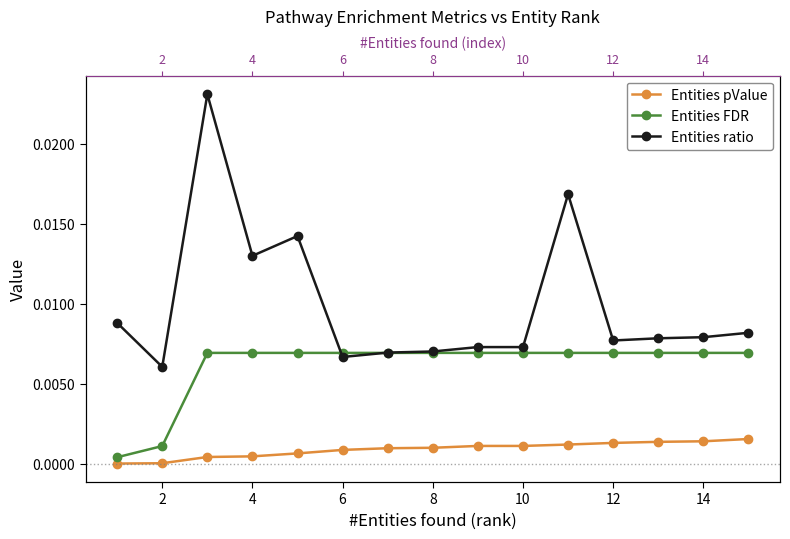

The value of Entities pValue at 14 is 0.0. True or false?

True